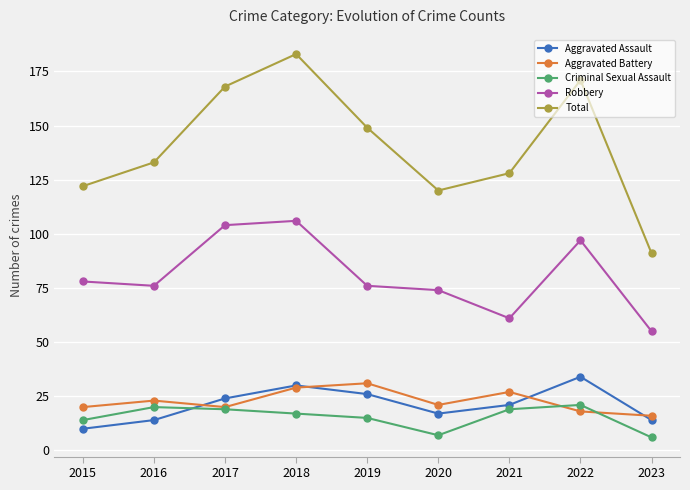

What is the difference between the maximum and minimum values in the Criminal Sexual Assault series?

15